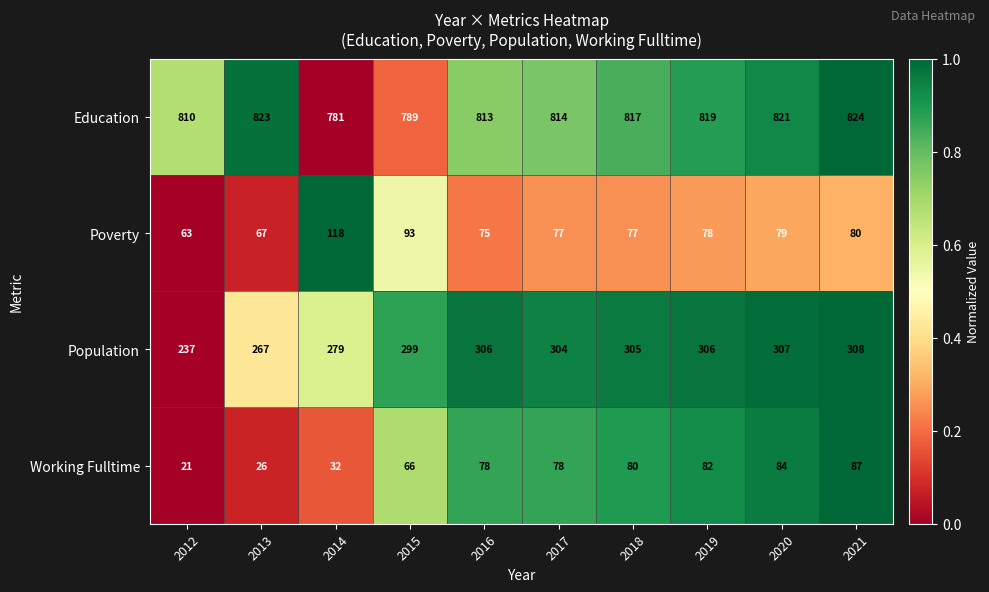

How many series are shown in this chart?

4